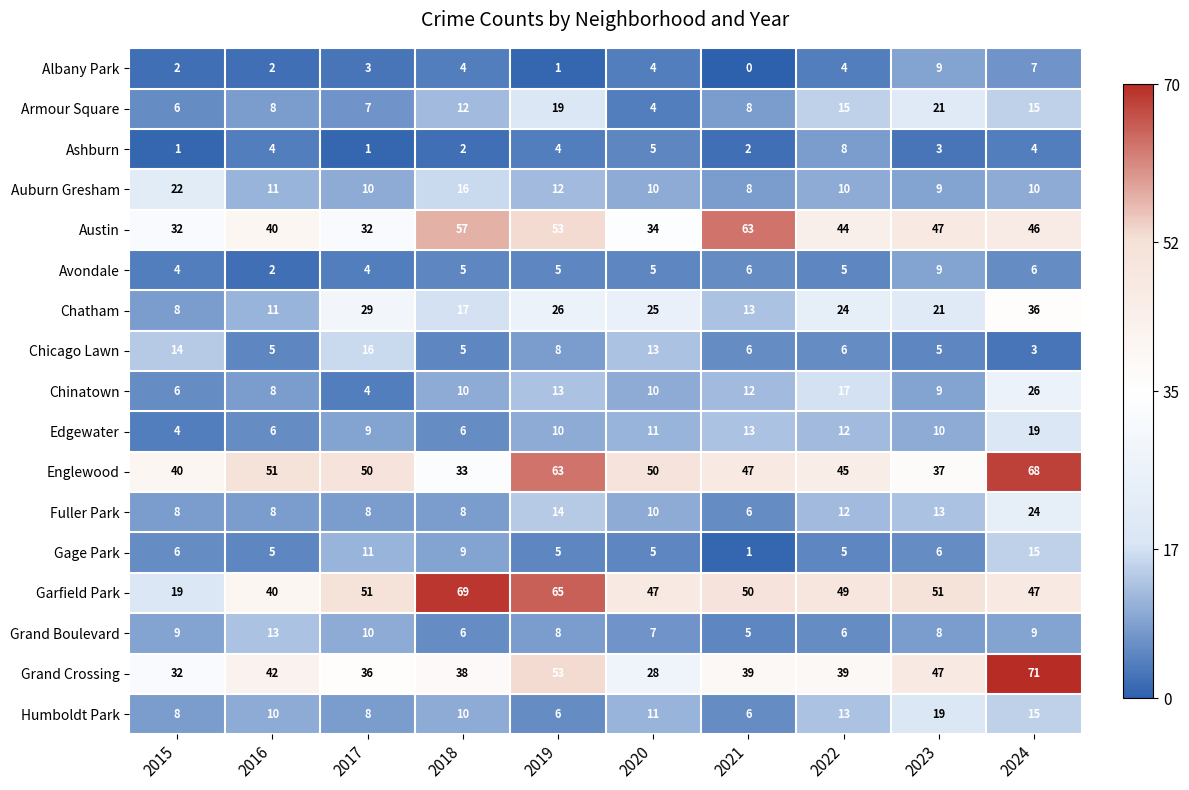

Is it true that Grand Boulevard equals 7 at 2020?

True